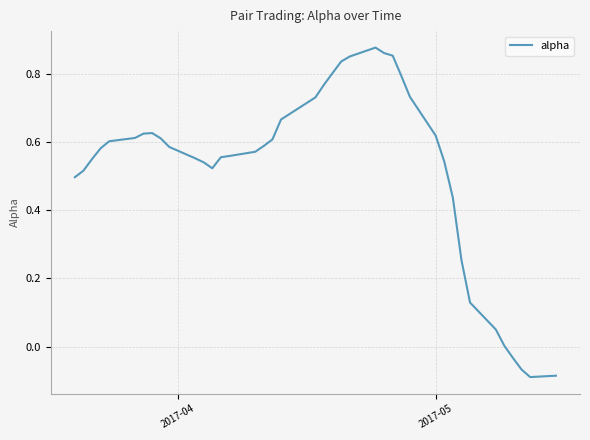

What is the difference between the maximum and minimum values?

1.0